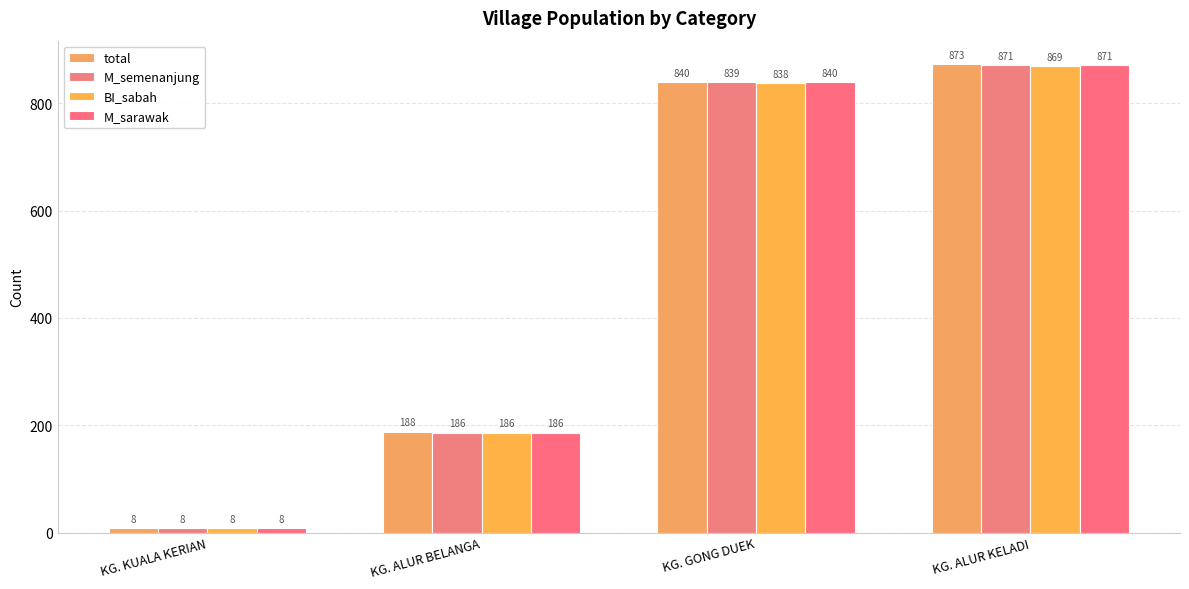

What is the label of the 2nd bar from the left?

KG. ALUR BELANGA